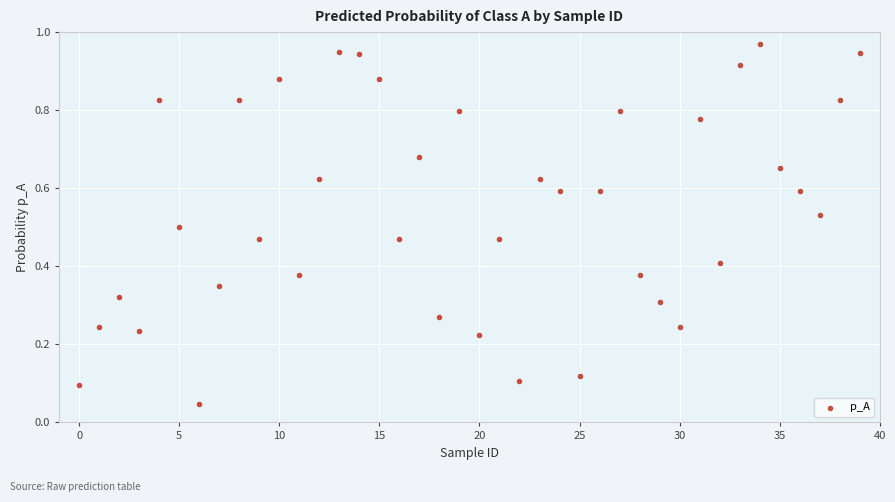

Count the number of points in this scatter plot.

40